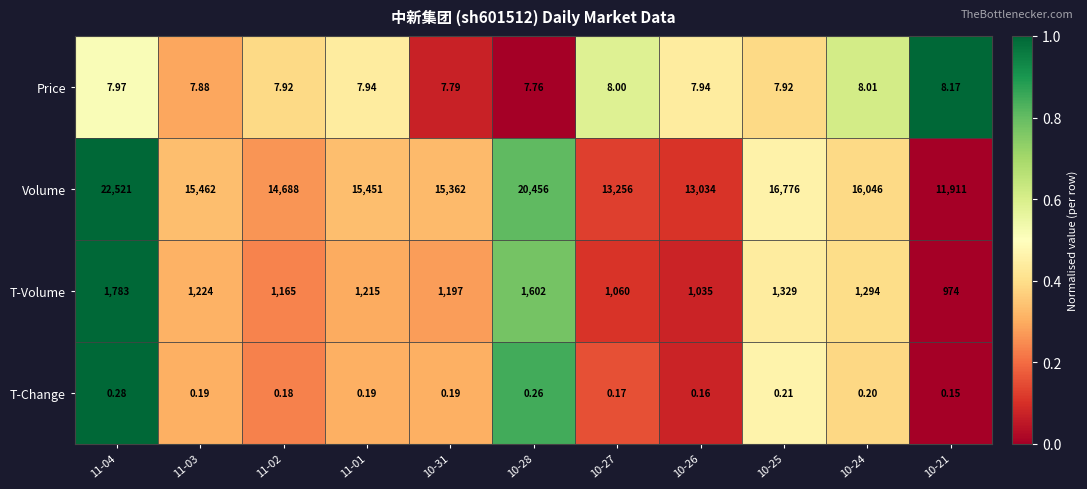

Between 11-01 and 10-31, which series saw the biggest shift?

Volume